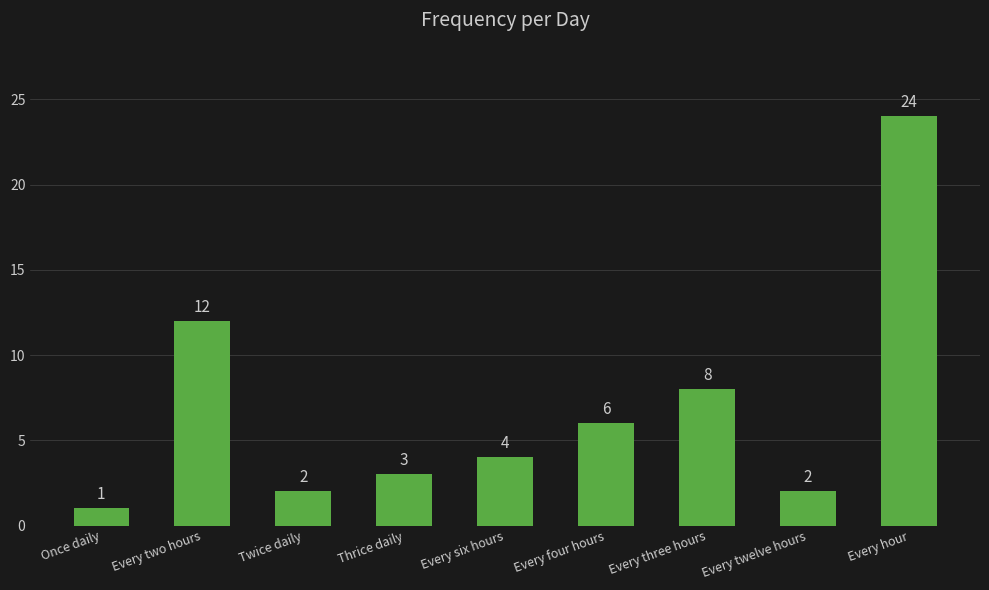

At which label does the data first exceed 4?

Every two hours